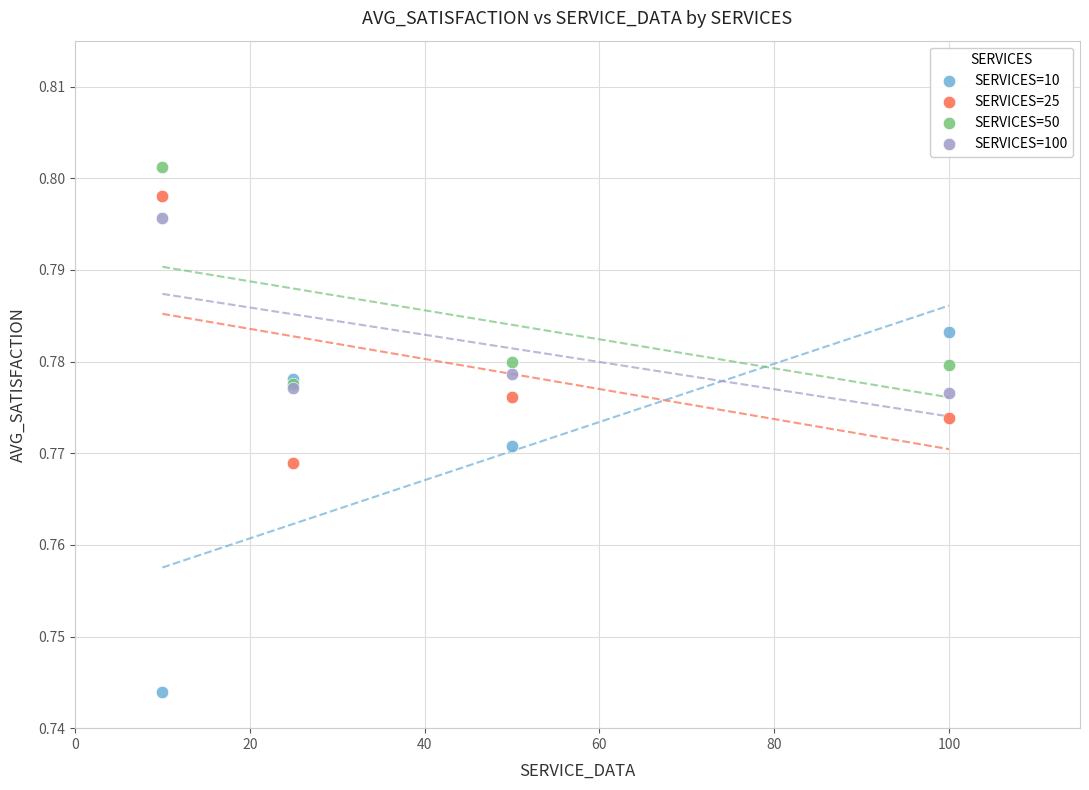

What are all the series names shown in the legend?

SERVICES=10, SERVICES=25, SERVICES=50, SERVICES=100